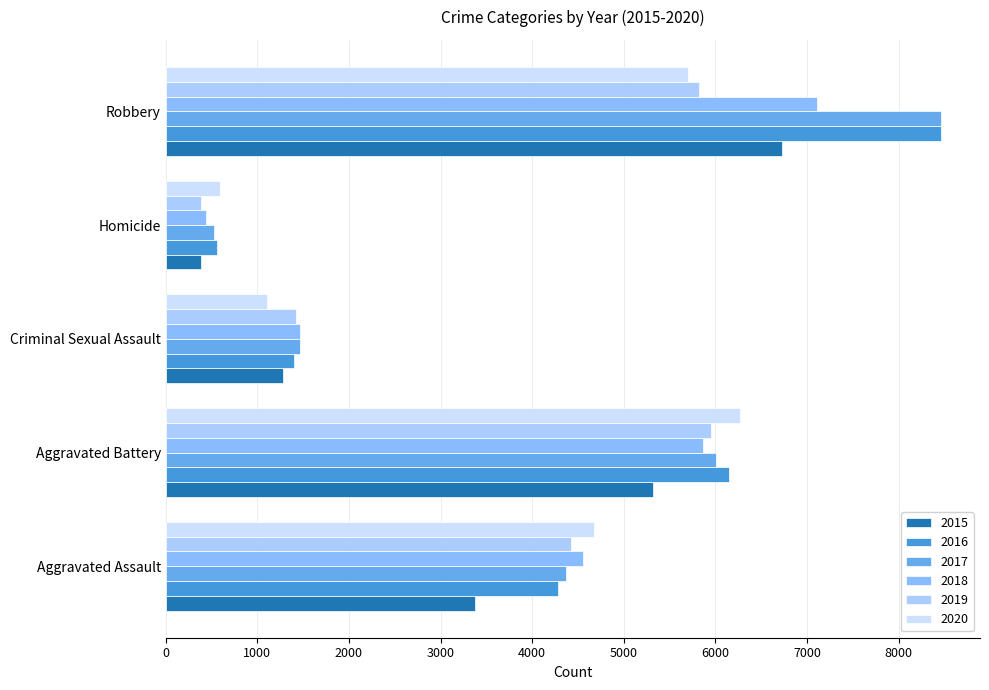

What position from the right is Homicide?

2